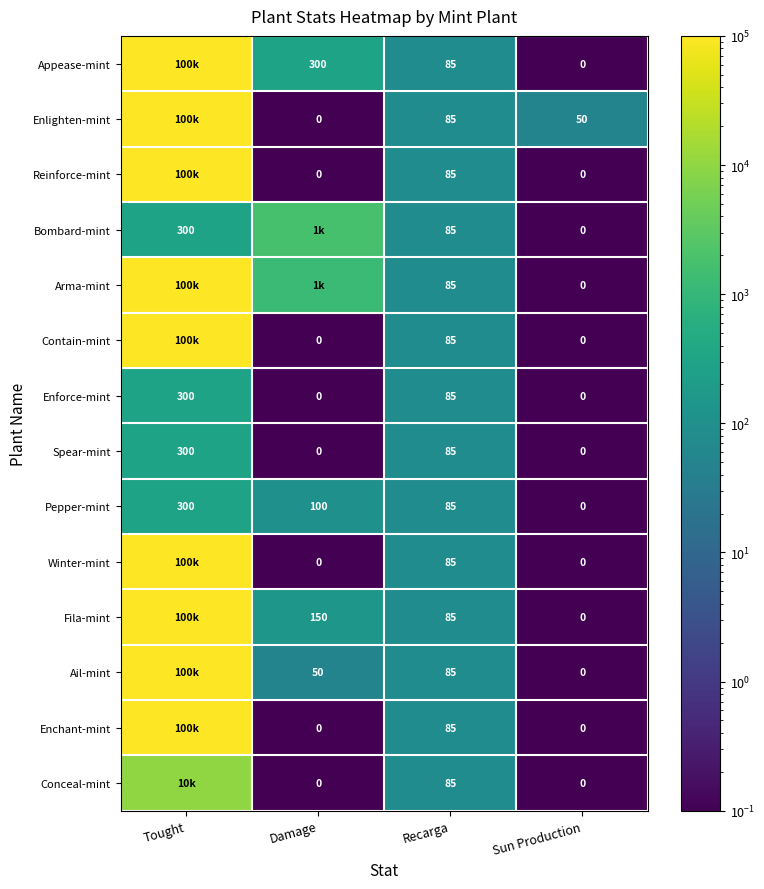

Where is Enforce-mint nearest to the value 150?

Recarga